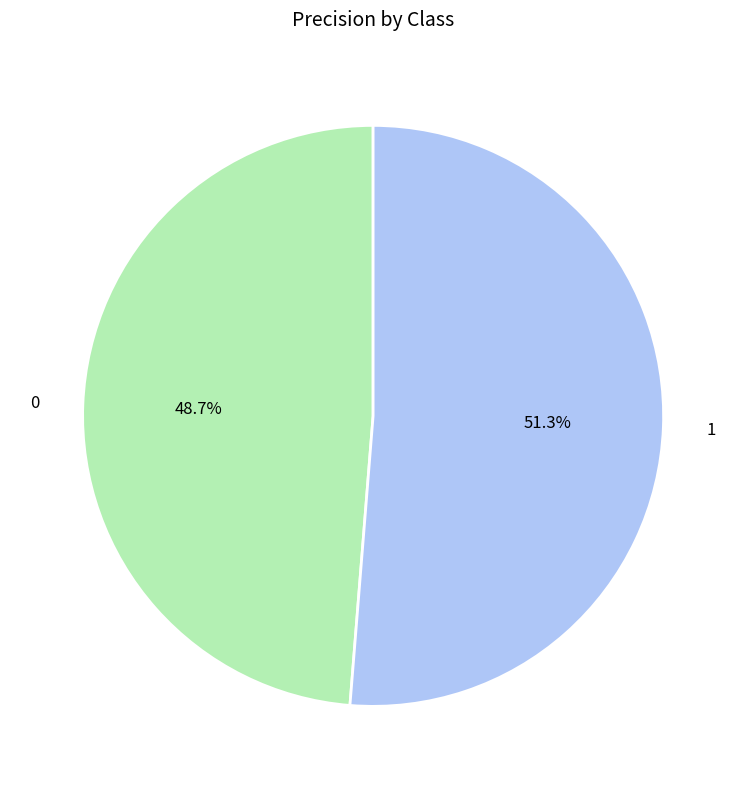

Count the number of slices in the pie.

2